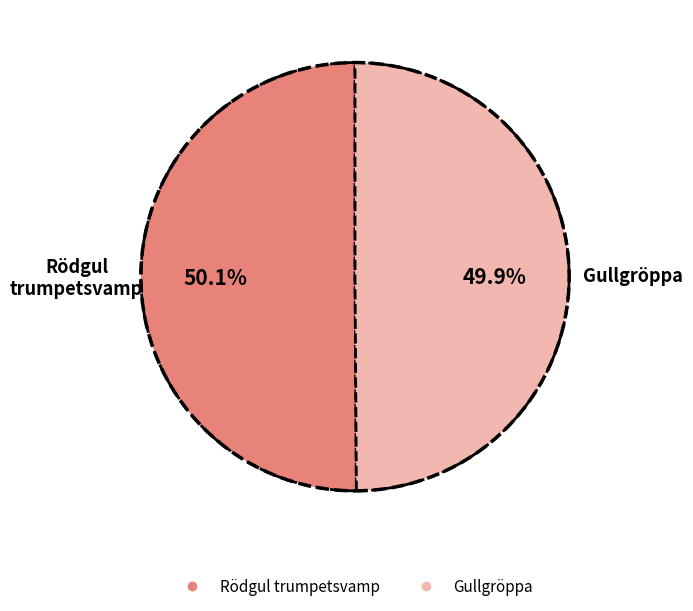

How many slices are in this pie chart?

2